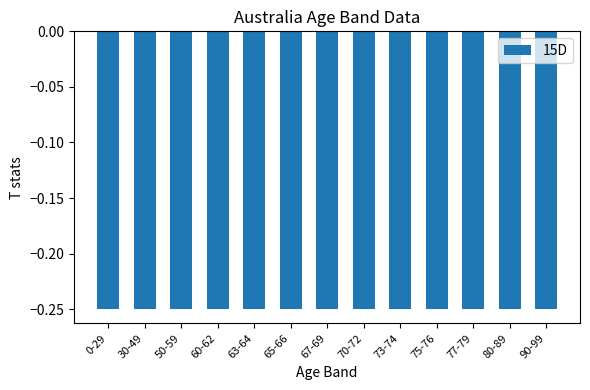

Rank the categories by 15D value from lowest to highest.

0-29, 30-49, 50-59, 60-62, 63-64, 65-66, 67-69, 70-72, 73-74, 75-76, 77-79, 80-89, 90-99